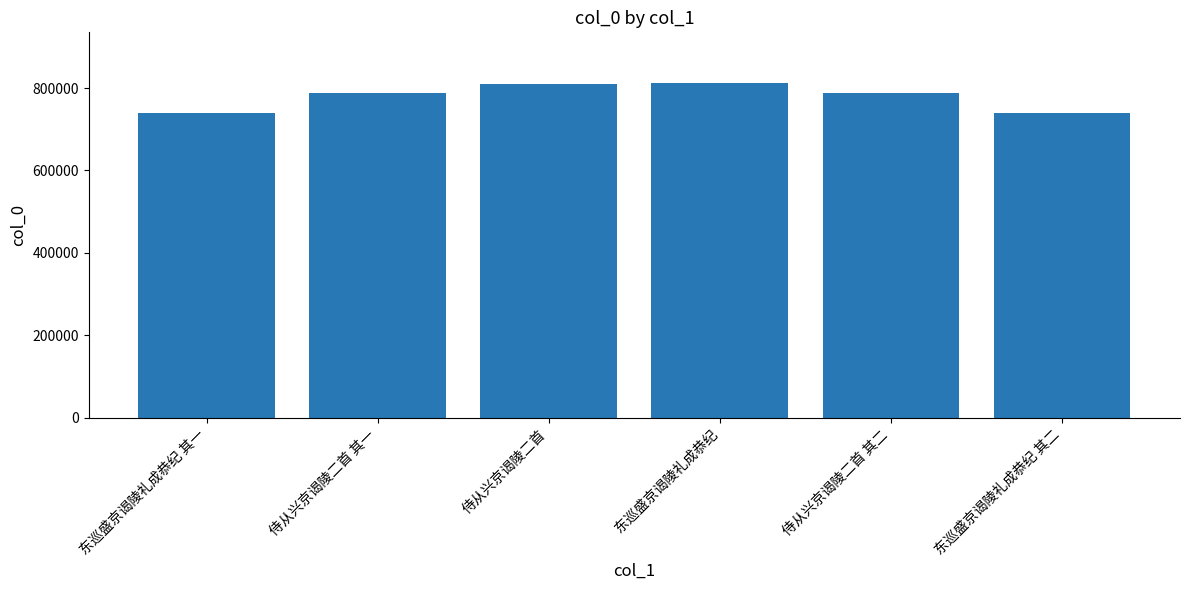

True or false: the data shows 321876 at 东巡盛京谒陵礼成恭纪 其二.

False